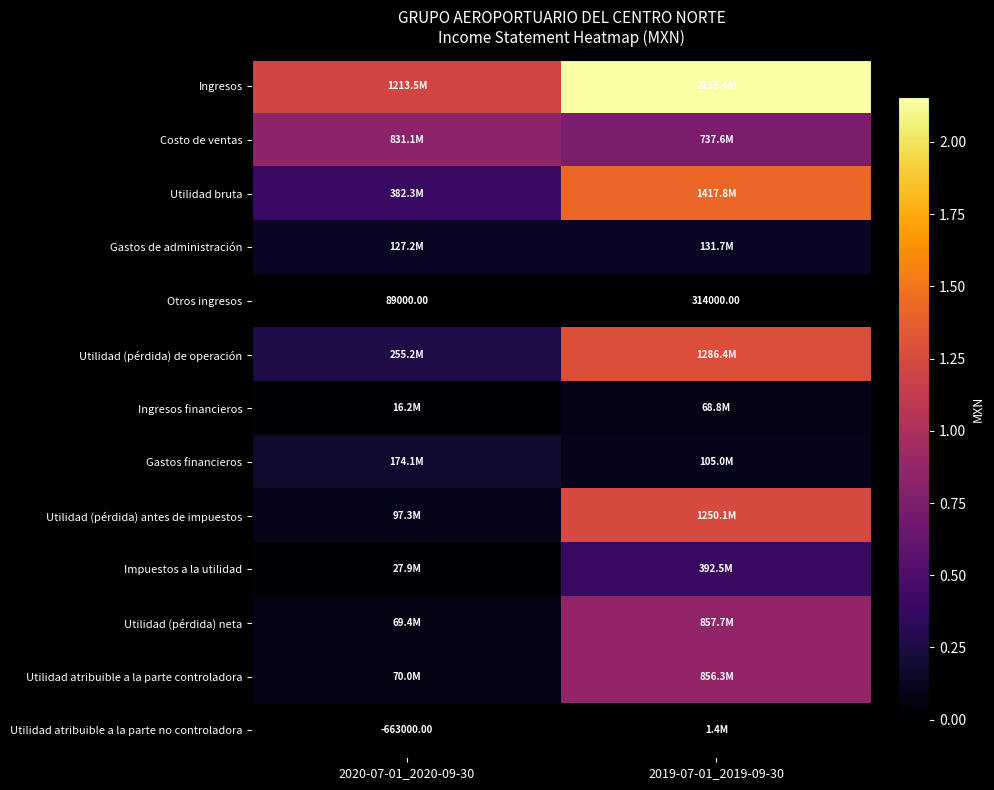

Is the value of Costo de ventas at 2019-07-01_2019-09-30 greater than the value of Ingresos at 2020-07-01_2020-09-30?

No